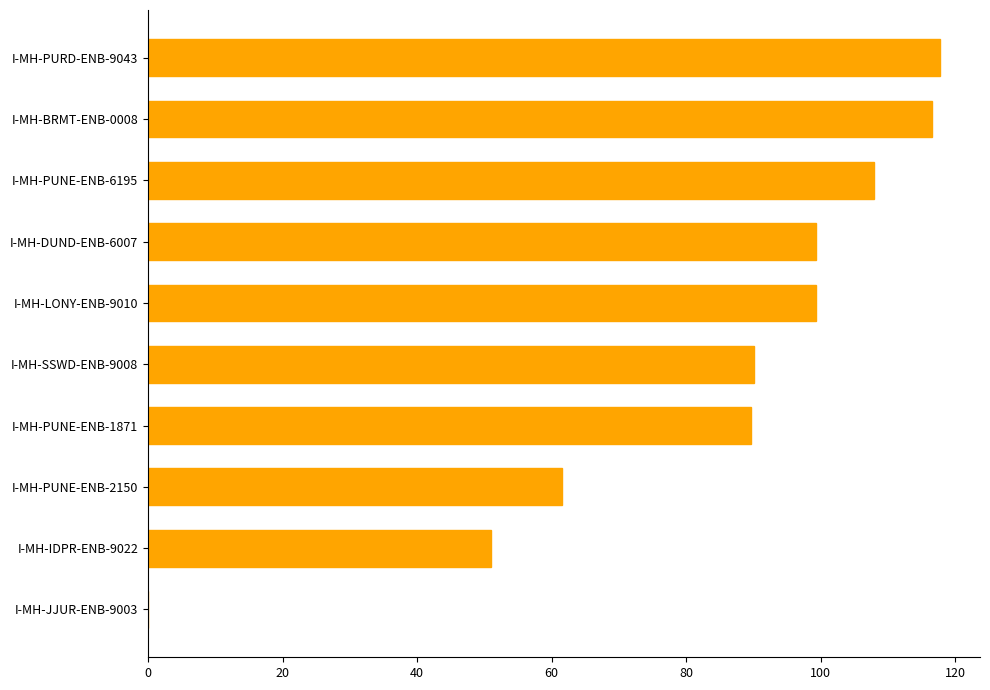

The value at I-MH-PUNE-ENB-6195 is 108.0. True or false?

True